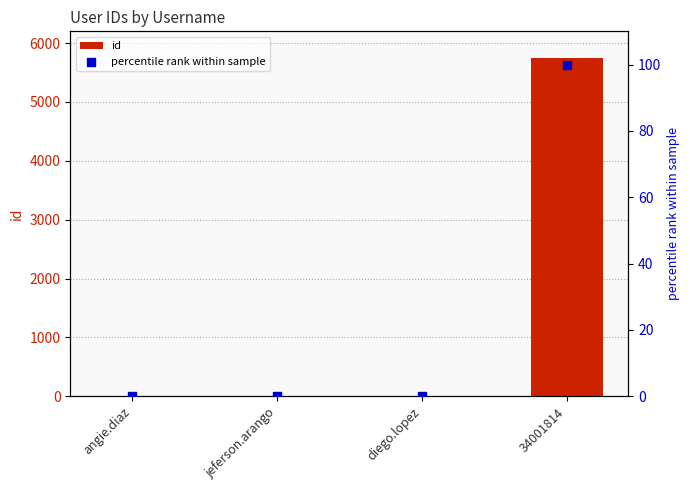

At which category is the sum across all series the highest?

34001814